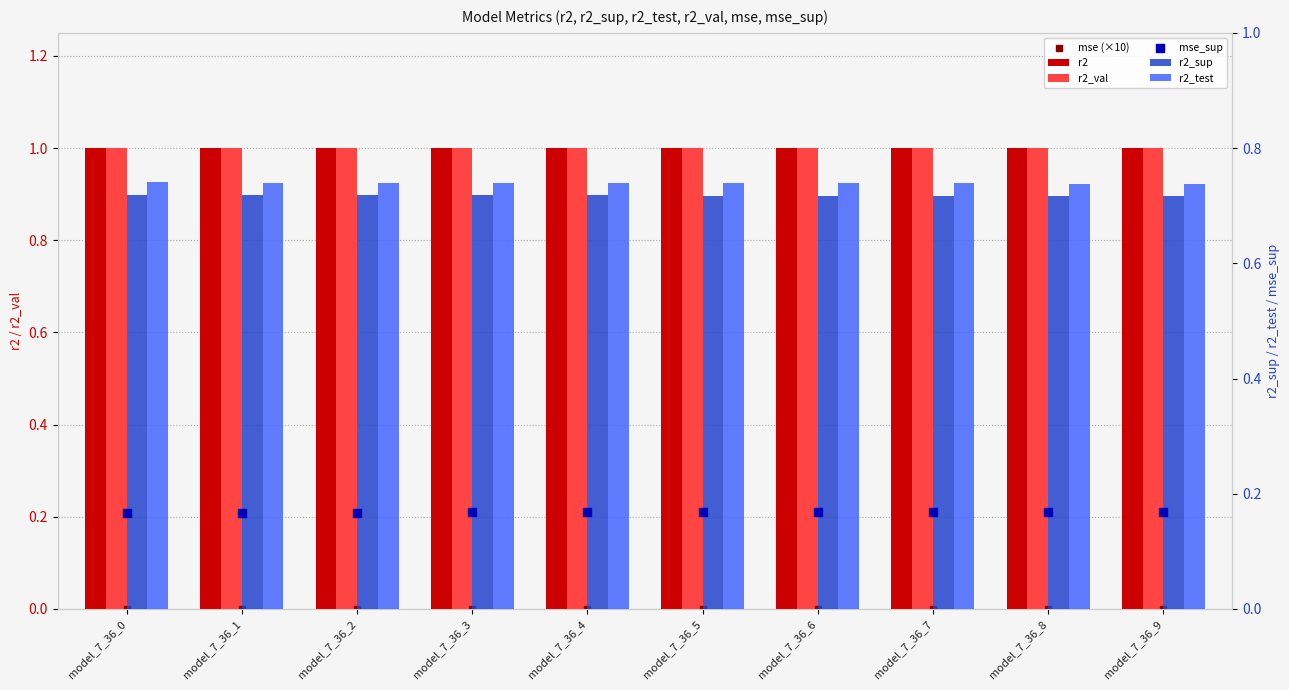

What is the total value across all series at model_7_36_8?

3.6